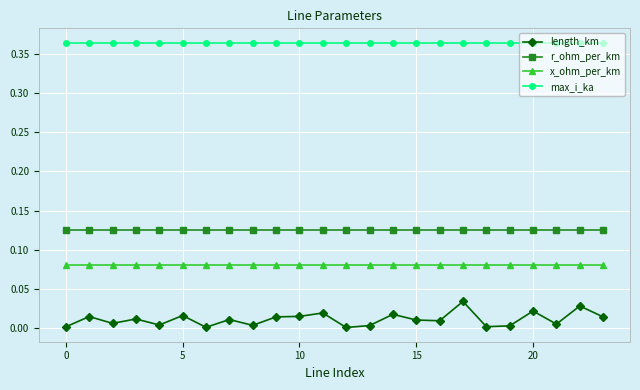

Rank the series by their maximum value, from highest to lowest.

max_i_ka, r_ohm_per_km, x_ohm_per_km, length_km